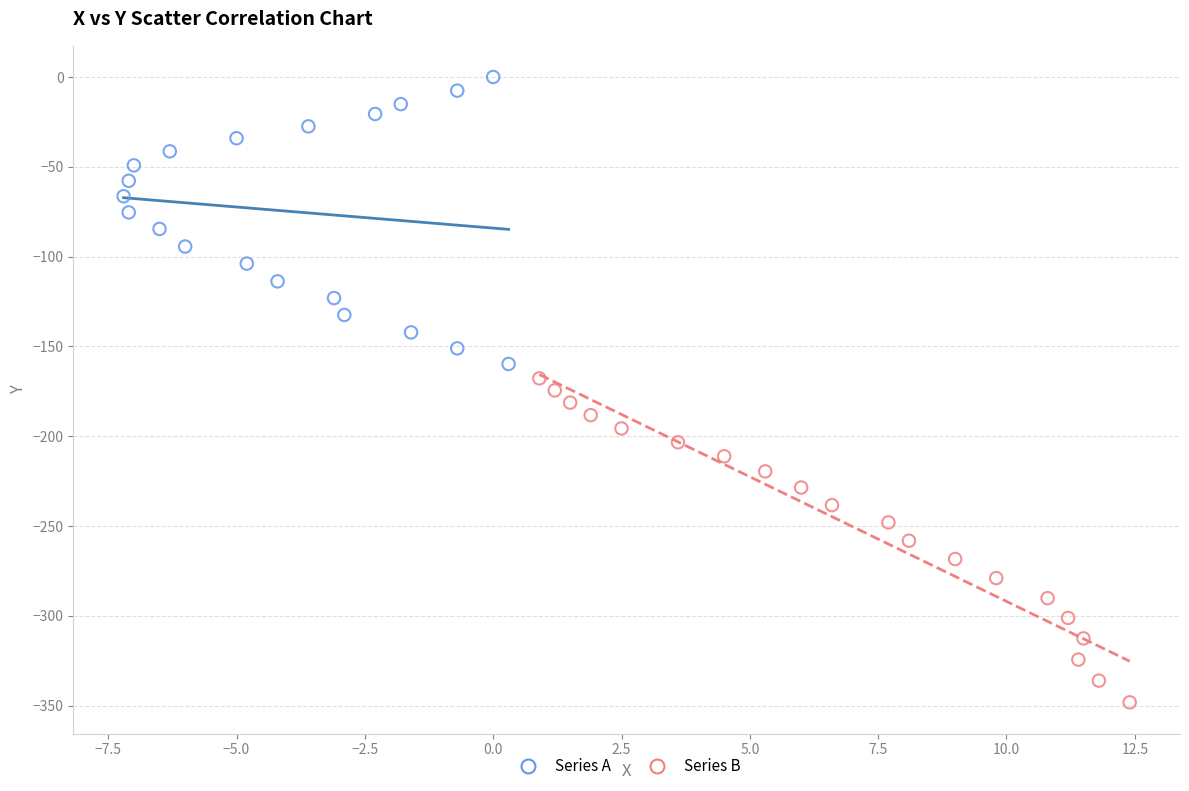

Which series reaches the maximum Y coordinate?

Series A